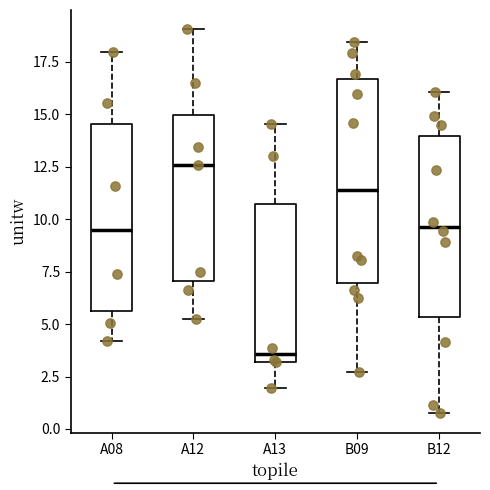

Where does the median line of the box for A12 sit on the y-axis? The values are not printed on the chart, so give them approximately, as read against the axis.

12.5